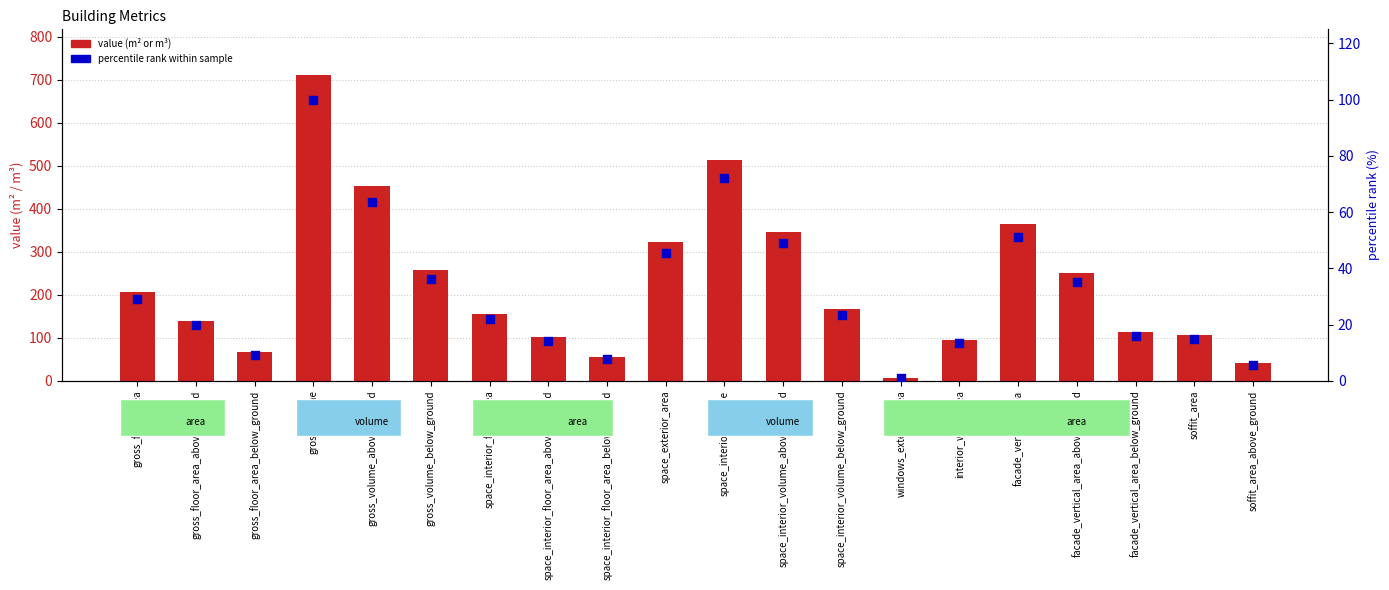

Which series has the largest total across all categories?

value